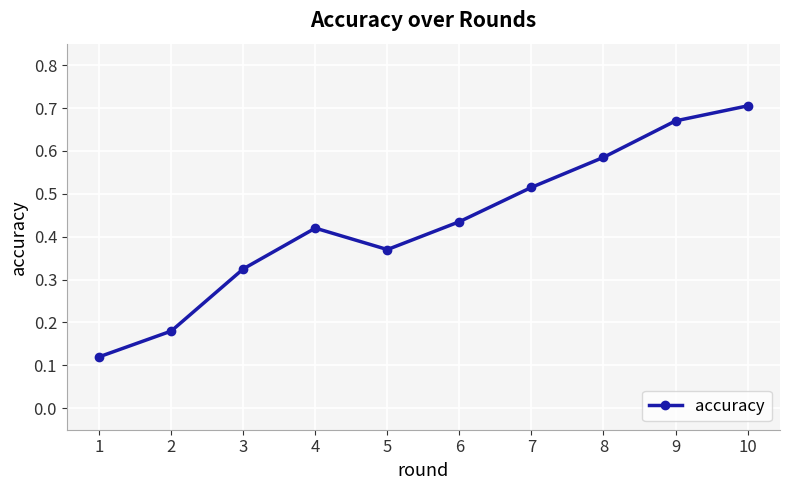

What is the sum of all values?

4.3